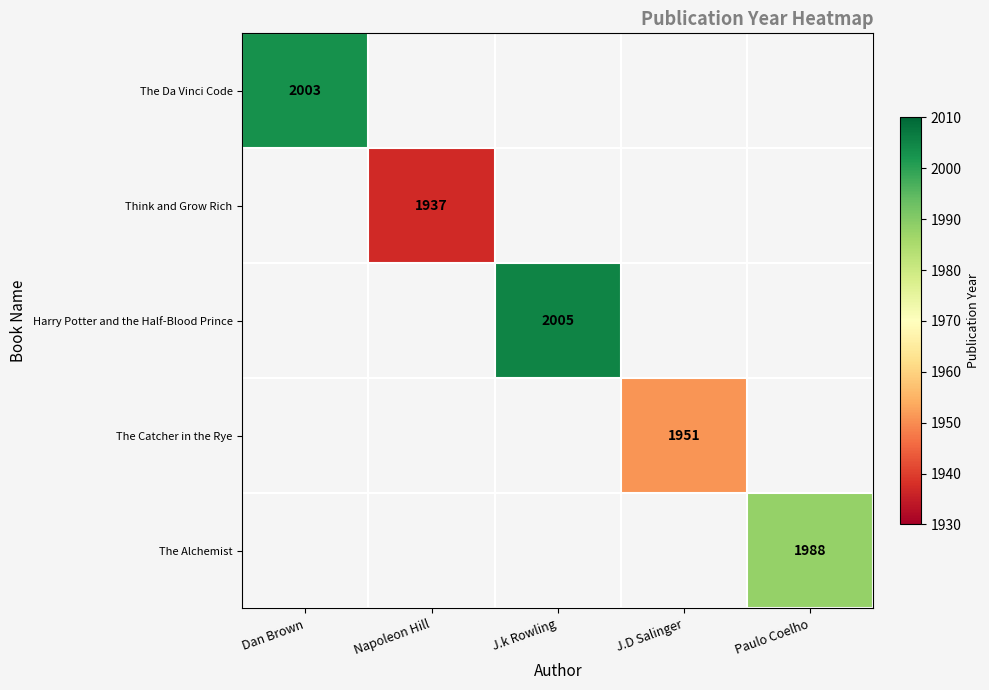

Count the number of categories in the chart.

5